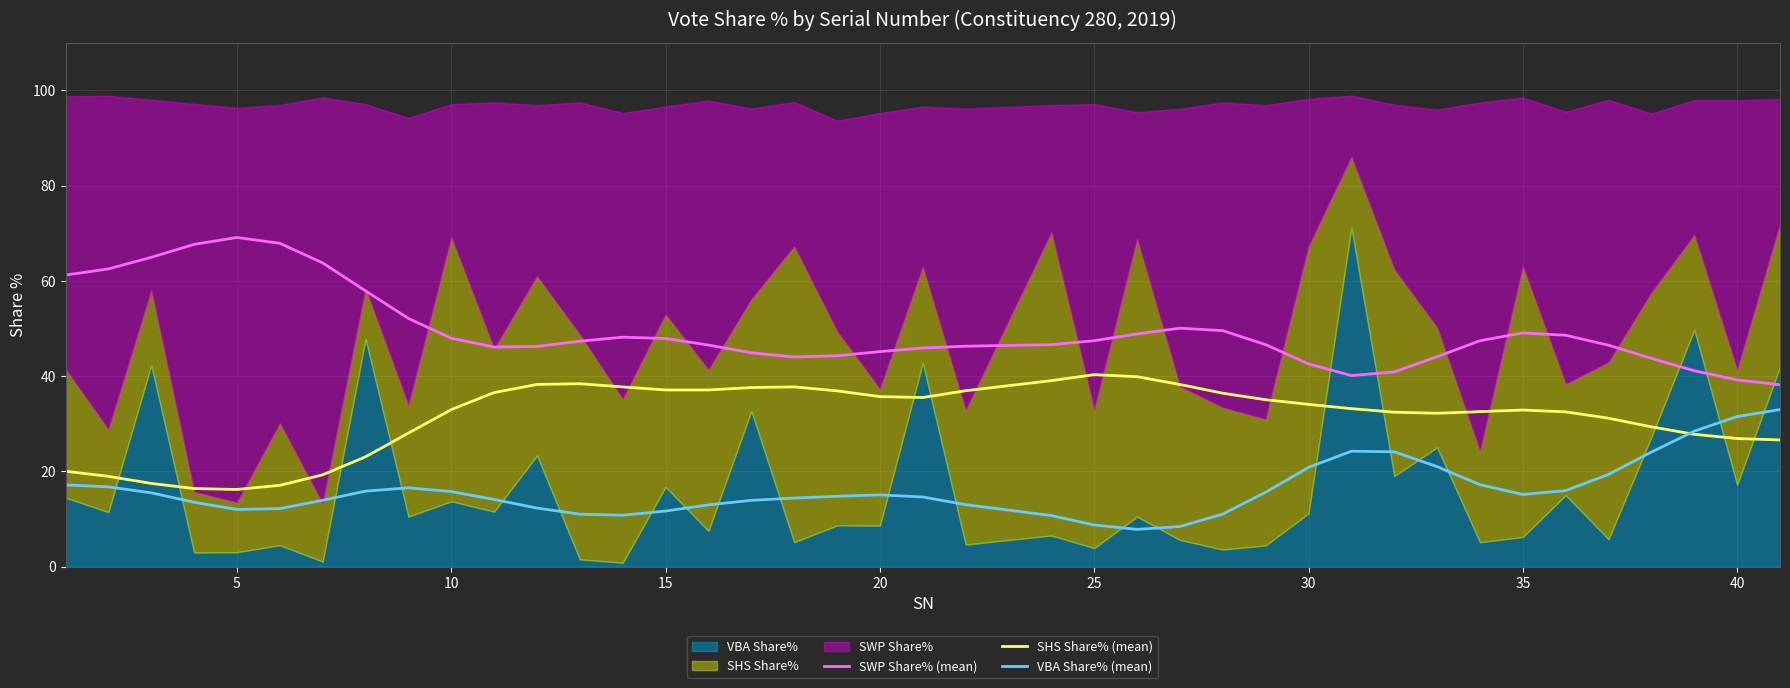

At how many categories does at least one series exceed 38?

40